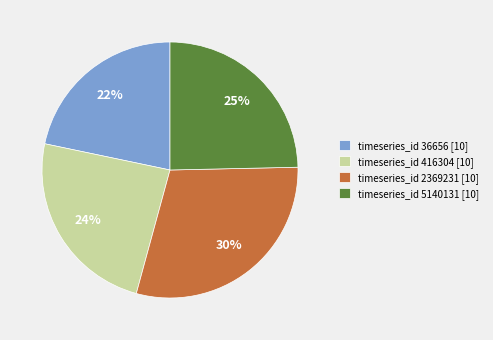

Between timeseries_id 5140131 [10] and timeseries_id 416304 [10], which is larger?

timeseries_id 5140131 [10]